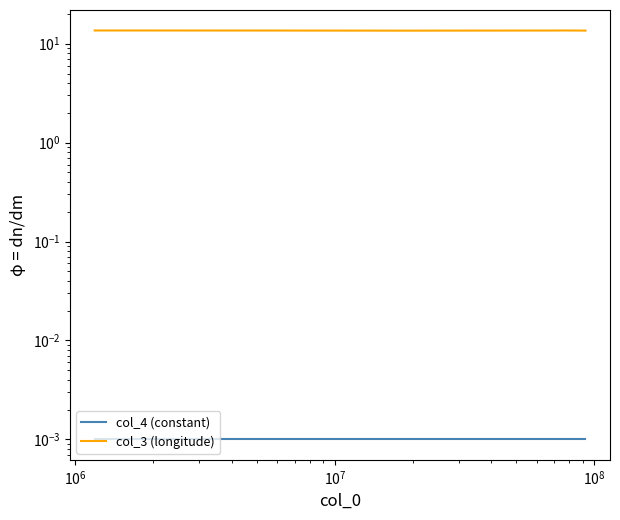

Does the chart display data point markers on the line(s)?

No